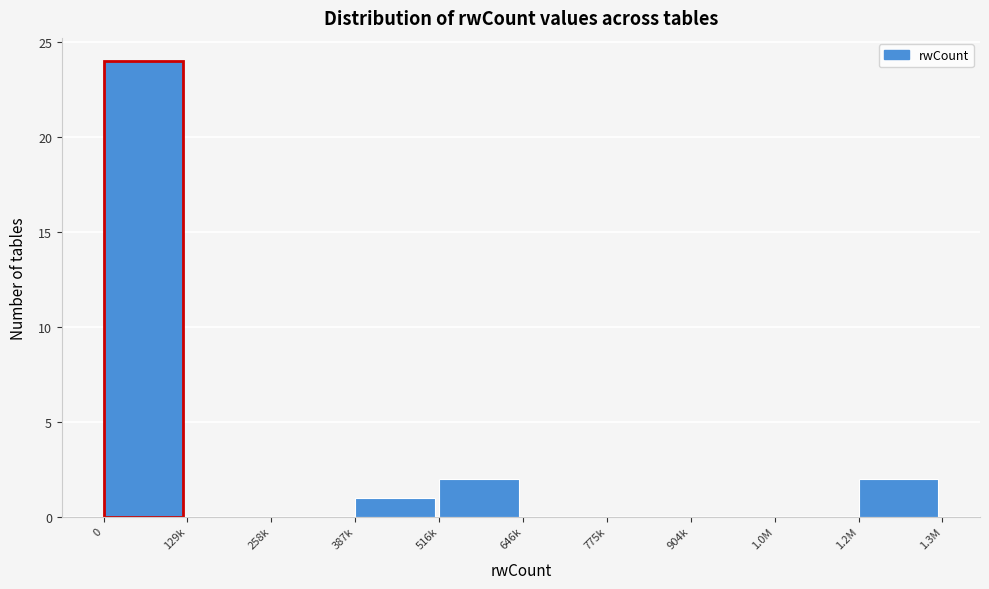

Reading right to left, what are all the values shown in this chart?

1.2M=2	1.0M=0	904k=0	775k=0	646k=0	516k=2	387k=1	258k=0	129k=0	0=24